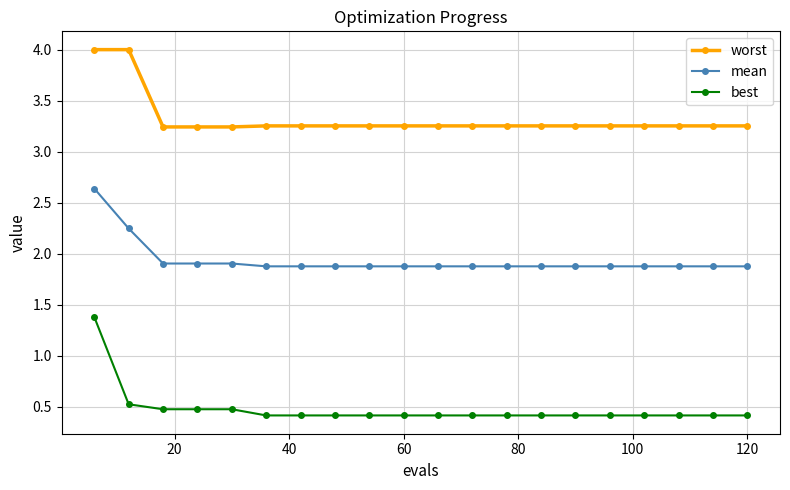

What is the sum of all worst values?

66.5